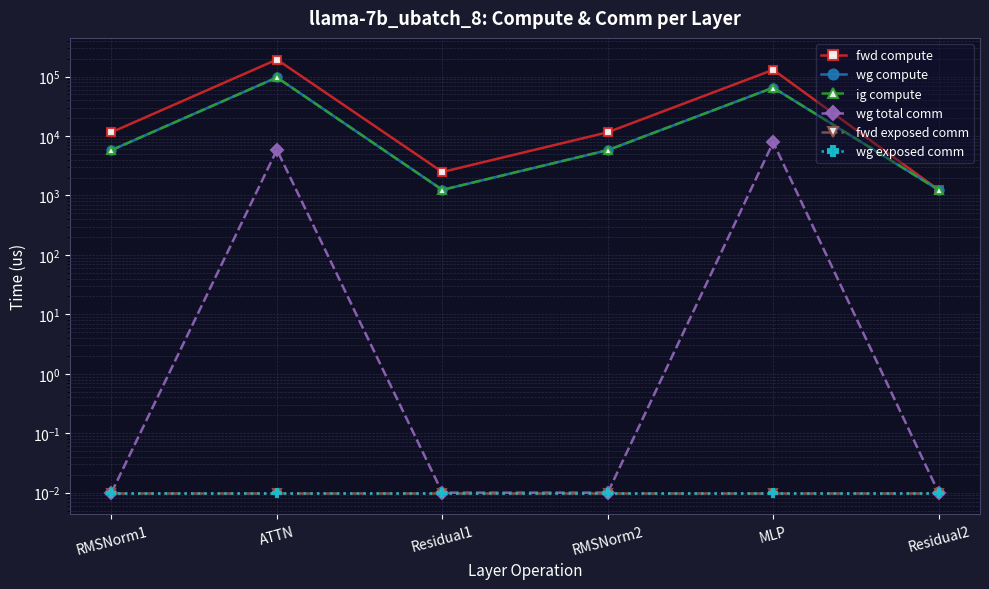

Rank the series by their maximum value, from highest to lowest.

fwd compute, wg compute, ig compute, wg total comm, fwd exposed comm, wg exposed comm